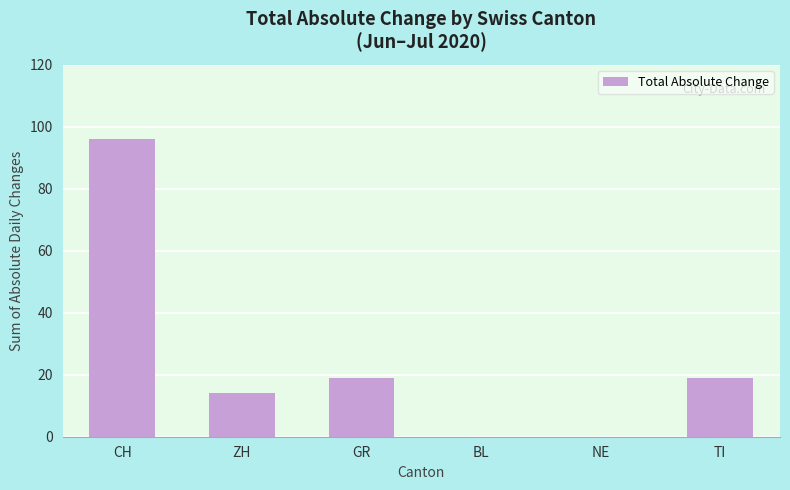

The chart shows a value of 0 at NE. True or false?

True